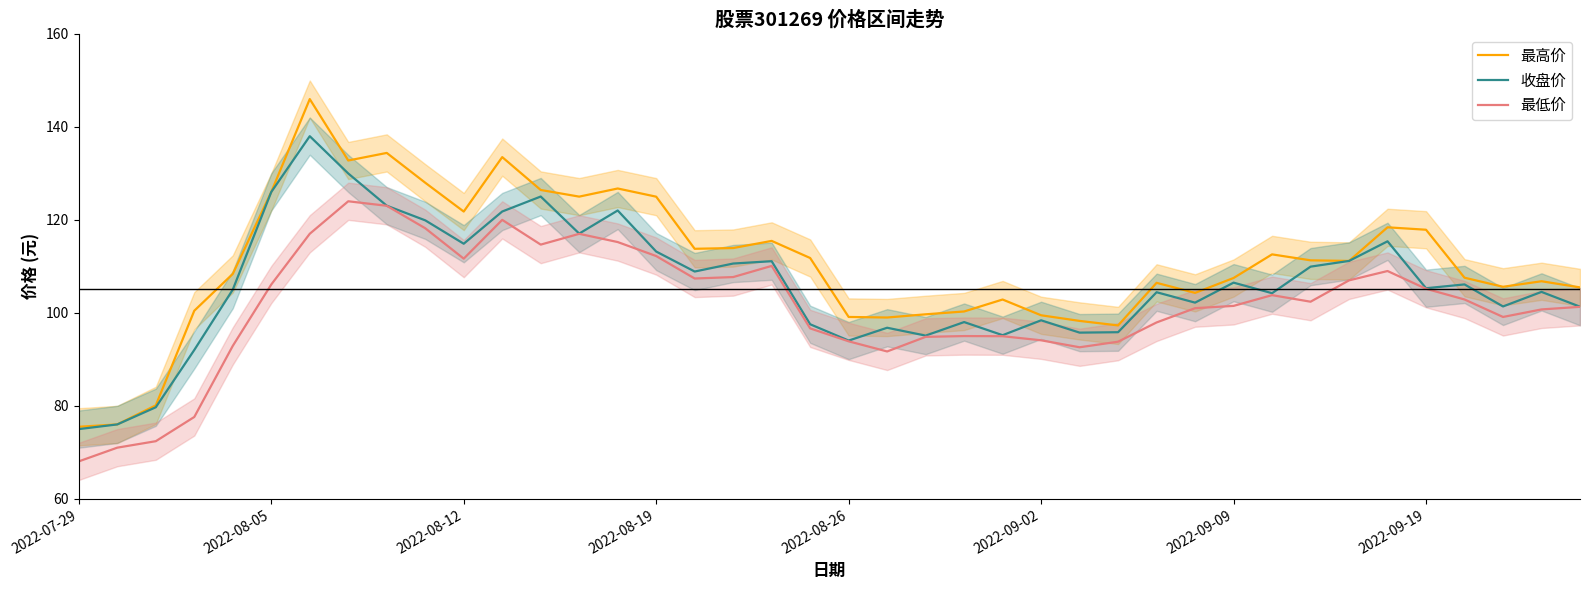

Where does the 最低价 series first go above 102?

2022-08-05